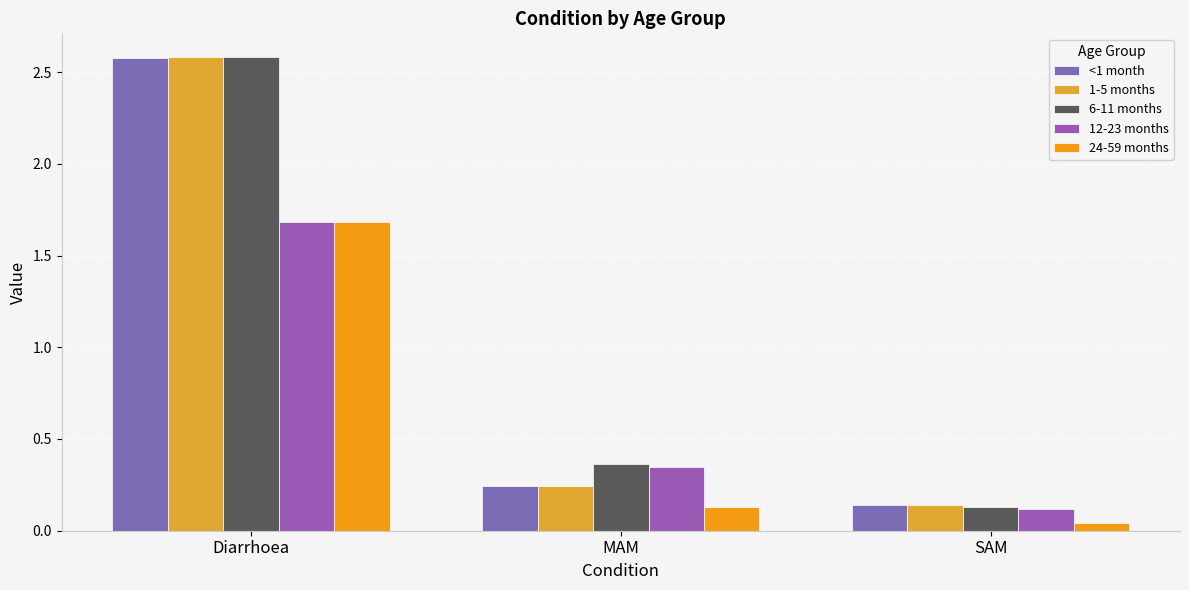

Reading right to left, extract all data points from this chart.

<1 month: 0.1	0.2	2.6
1-5 months: 0.1	0.2	2.6
6-11 months: 0.1	0.4	2.6
12-23 months: 0.1	0.3	1.7
24-59 months: 0.0	0.1	1.7